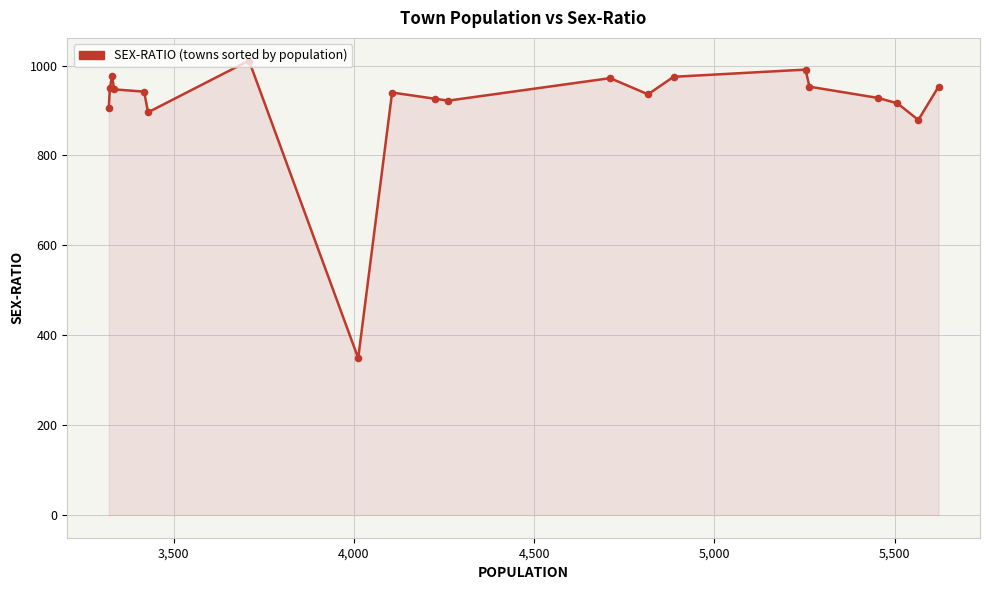

What is the smallest value displayed?

349